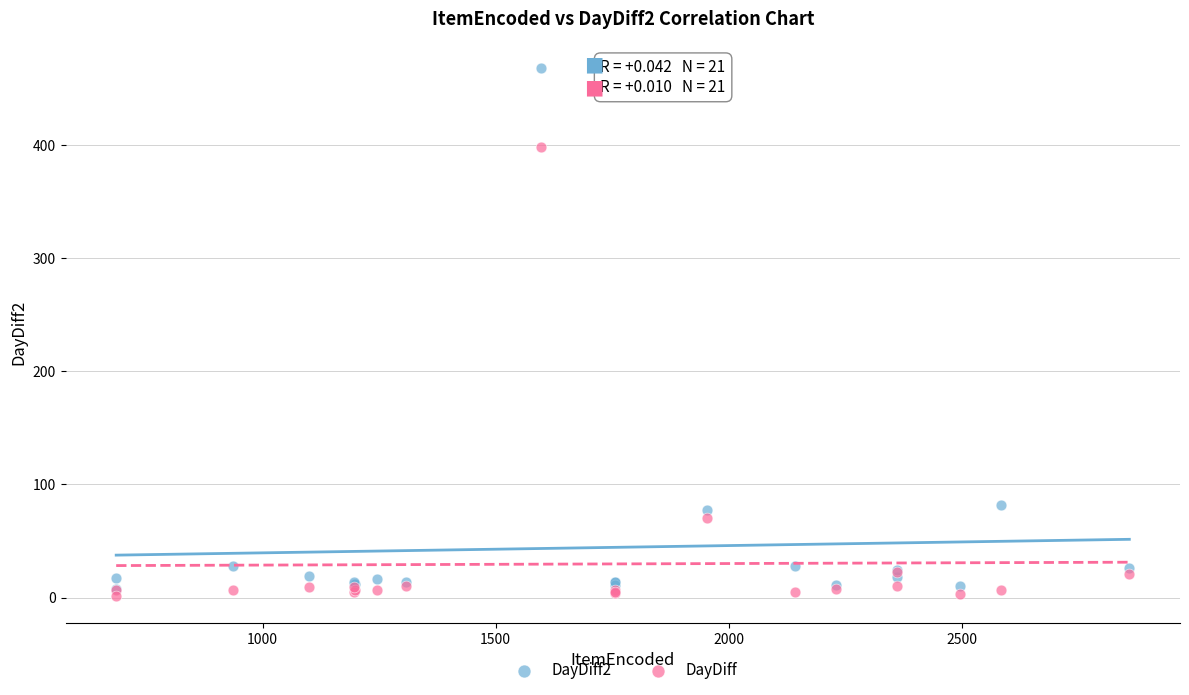

Which series contains the lowest Y value?

DayDiff